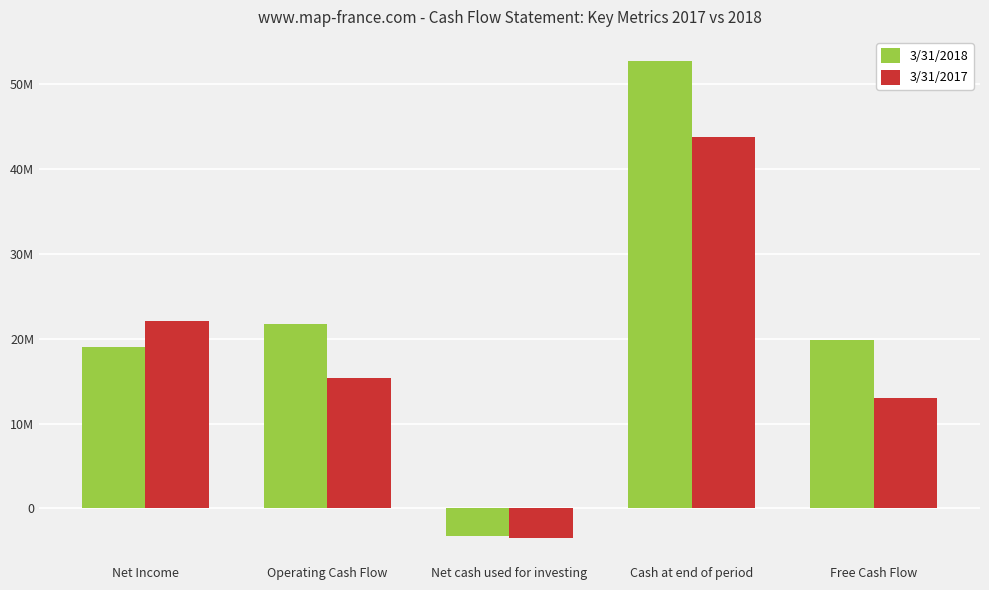

What is the approximate value of 3/31/2018 at Operating Cash Flow, to the nearest 10?

21703000